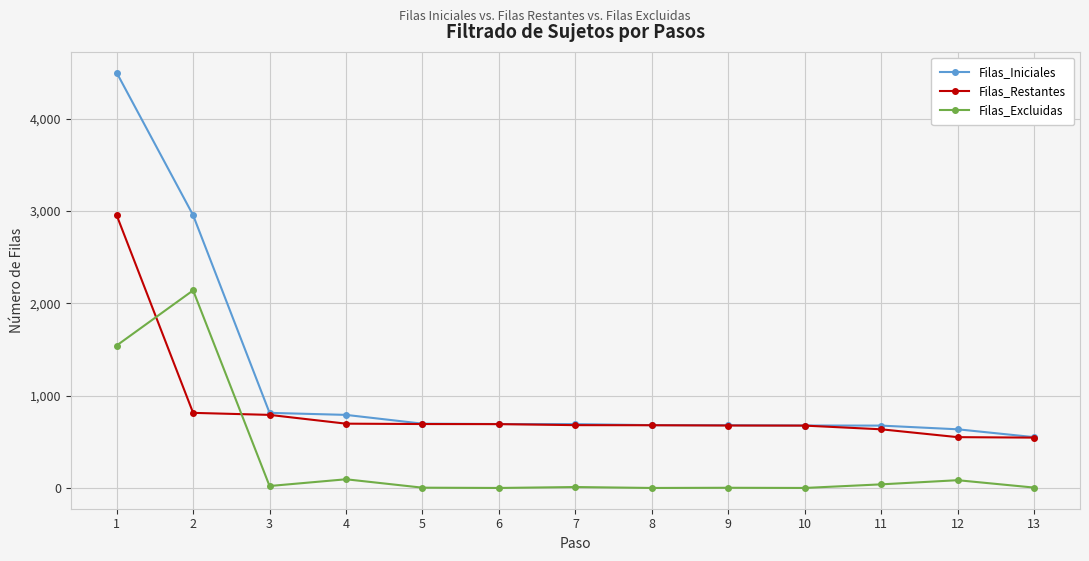

The value of Filas_Restantes at 1 is 2954. True or false?

True